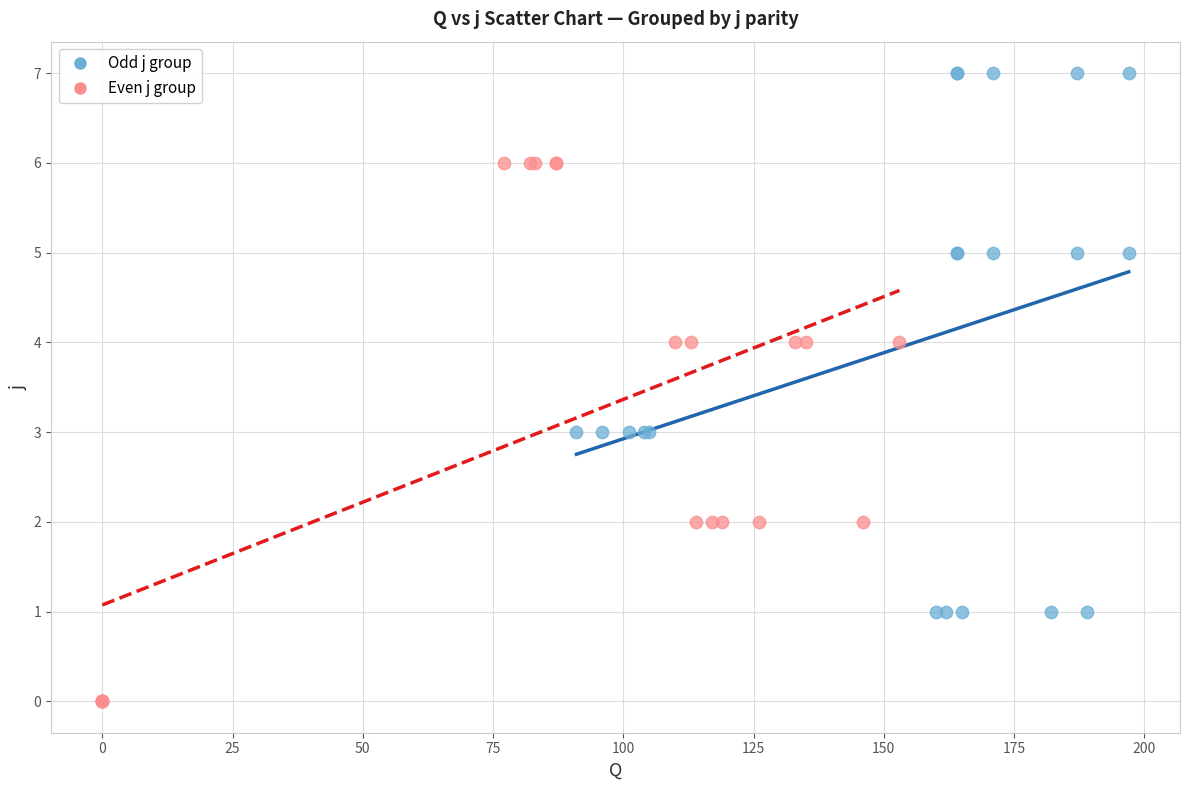

Which series contains the highest Y value?

Odd j group